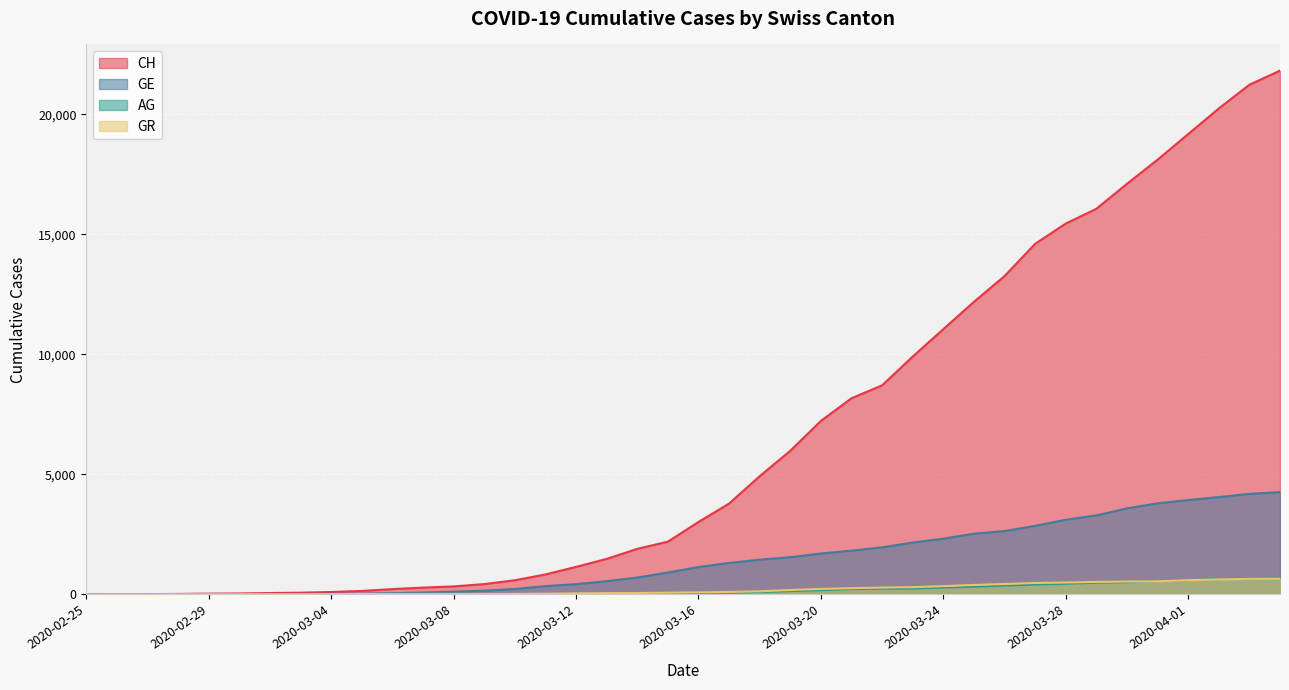

How many categories are shown in the chart?

40